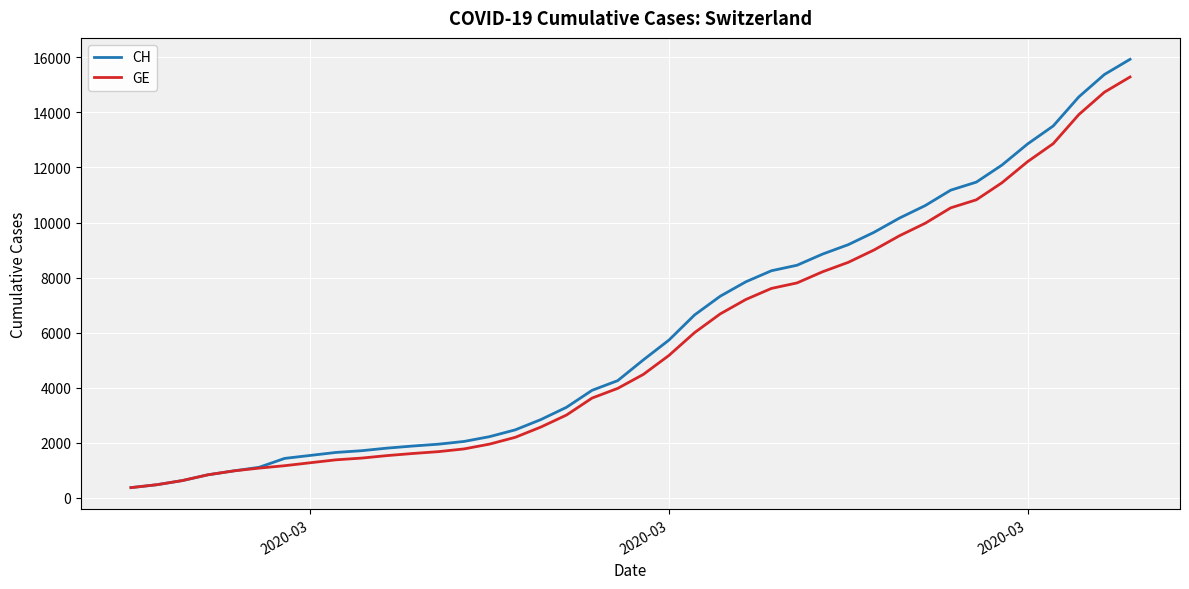

Which series has the largest range (max minus min)?

CH